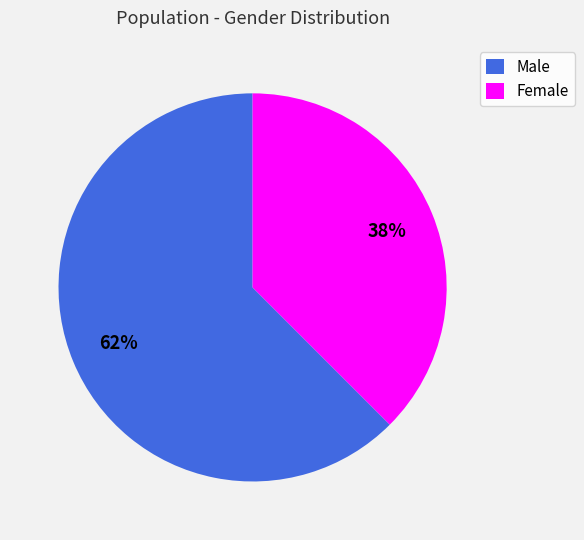

How many segments does this pie chart have?

2